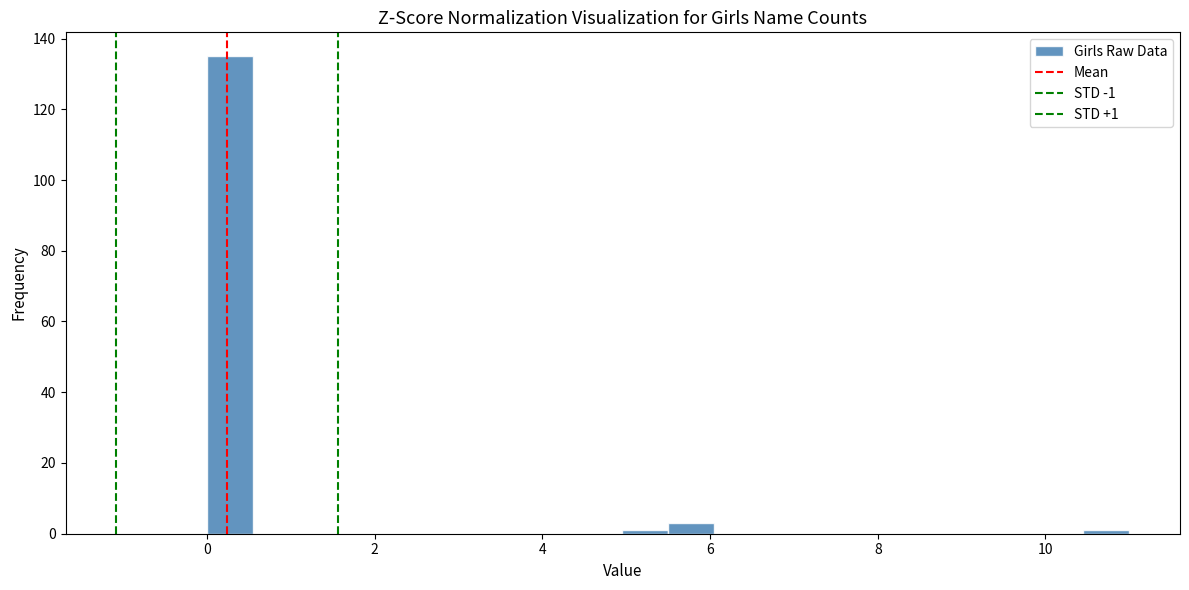

Read against the x-axis, roughly where is the centre of the tallest bar?

0.2